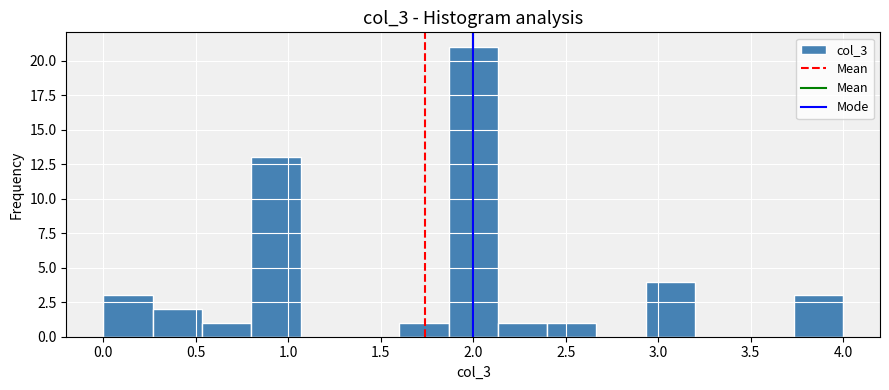

Reading left to right, list every bar in this chart as the range it spans on the x-axis followed by its height. Neither the bar edges nor the heights are printed on the chart, so give them approximately, as read against the axes.

0.00 to 0.25: 3
0.25 to 0.55: 2
0.55 to 0.80: 1
0.80 to 1.05: 13
1.05 to 1.35: 0
1.35 to 1.60: 0
1.60 to 1.85: 1
1.85 to 2.15: 21
2.15 to 2.40: 1
2.40 to 2.65: 1
2.65 to 2.95: 0
2.95 to 3.20: 4
3.20 to 3.45: 0
3.45 to 3.75: 0
3.75 to 4.00: 3